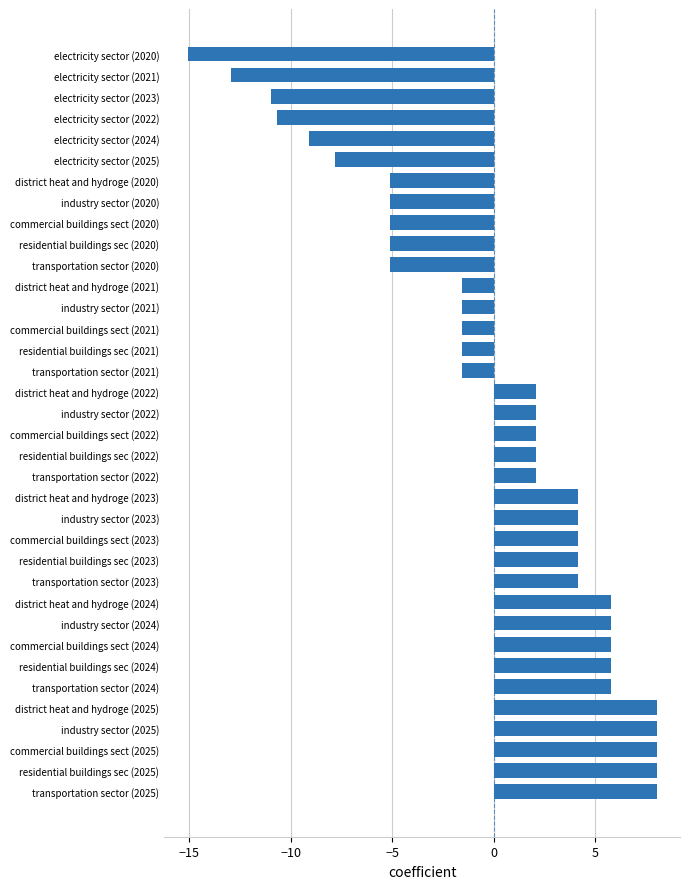

At which category does the chart reach its minimum across all series?

electricity sector (2020)